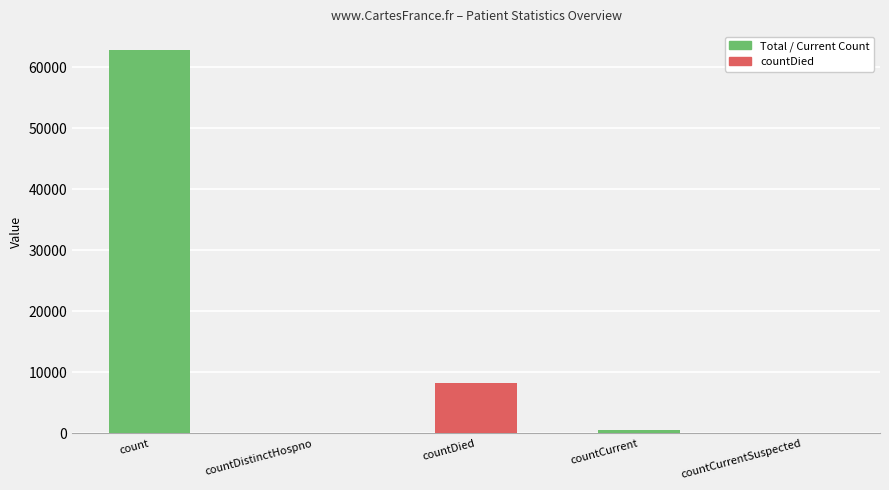

True or false: the data shows 29816 at count.

False